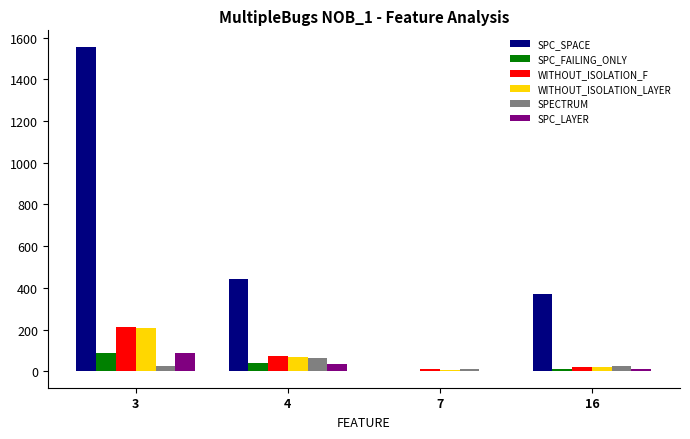

What is the maximum value shown in the chart?

1557